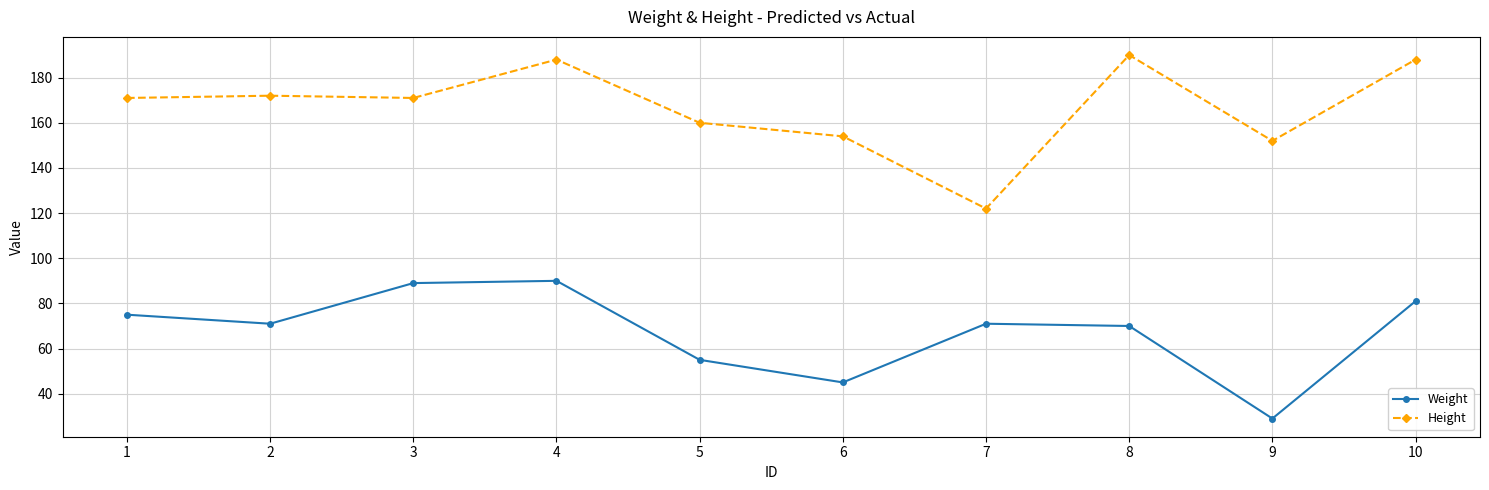

What are all the series names shown in the legend?

Weight, Height